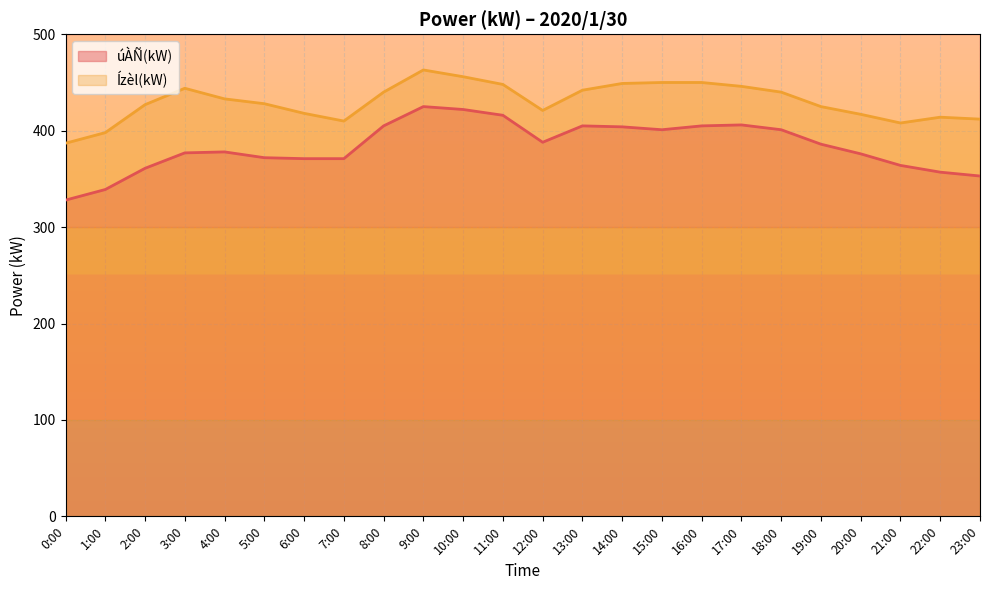

Reading left to right, list all the values displayed in this chart.

úÀÑ(kW): 328	339	361	377	378	372	371	371	405	425	422	416	388	405	404	401	405	406	401	386	376	364	357	353
Ízèl(kW): 387	398	427	444	433	428	418	410	440	463	456	448	421	442	449	450	450	446	440	425	417	408	414	412